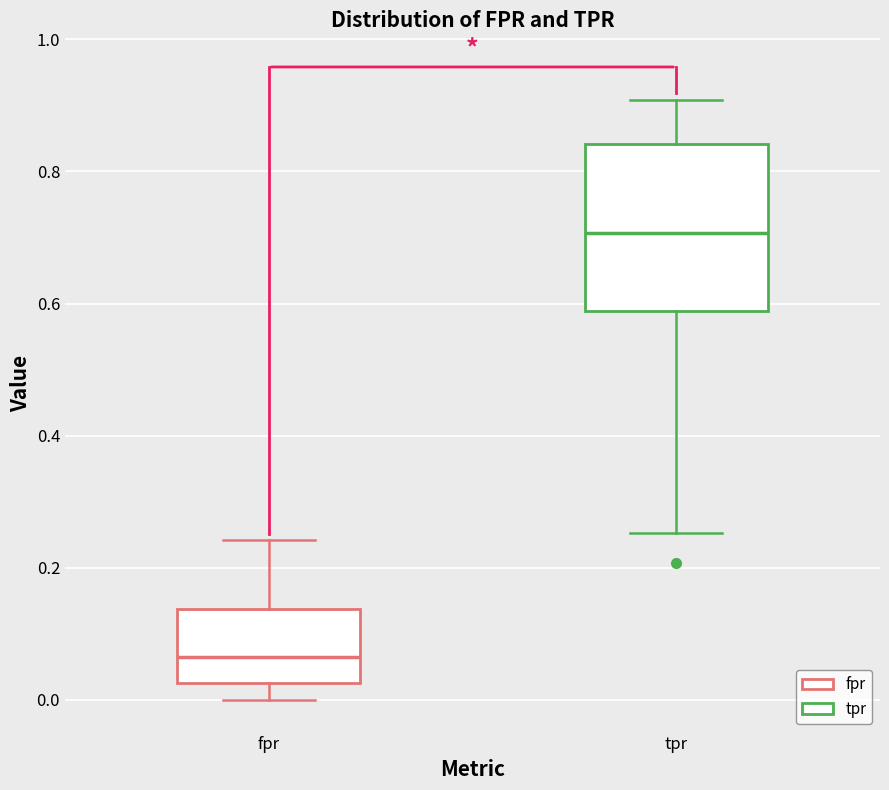

Reading left to right, transcribe this box plot: for each box, give where its median line is, the range the box spans, and where its two whiskers end, as read against the y-axis. The values are not printed on the chart, so give them approximately, as read against the axis.

fpr: median 0.06, box 0.02 to 0.14, whiskers 0.00 to 0.24
tpr: median 0.70, box 0.58 to 0.84, whiskers 0.26 to 0.90